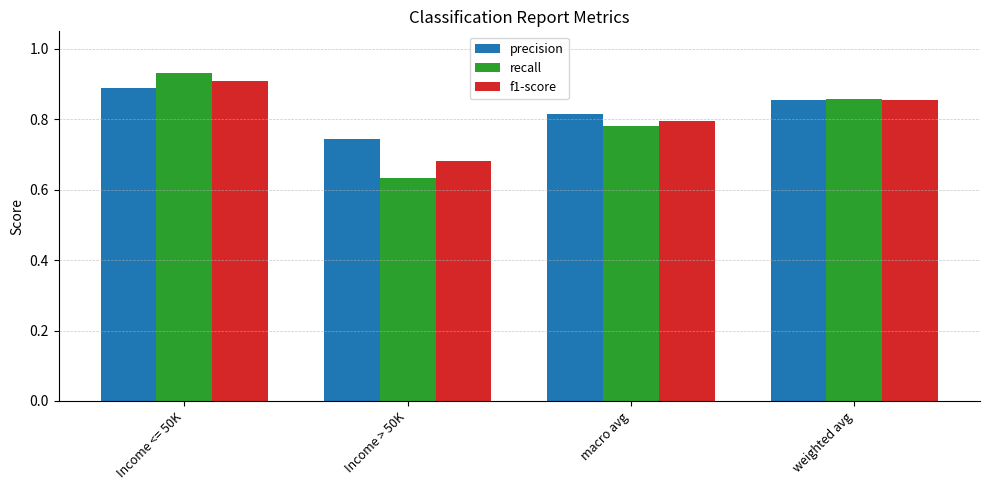

True or false: precision has a value of 0.8 at macro avg.

True